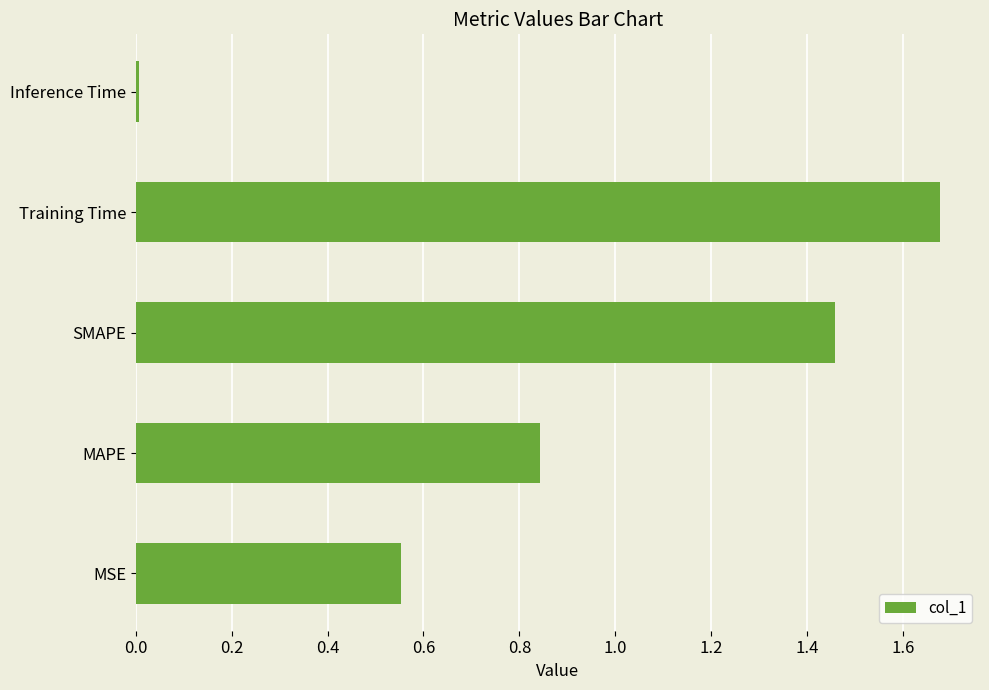

At which label is the value closest to 0?

Inference Time